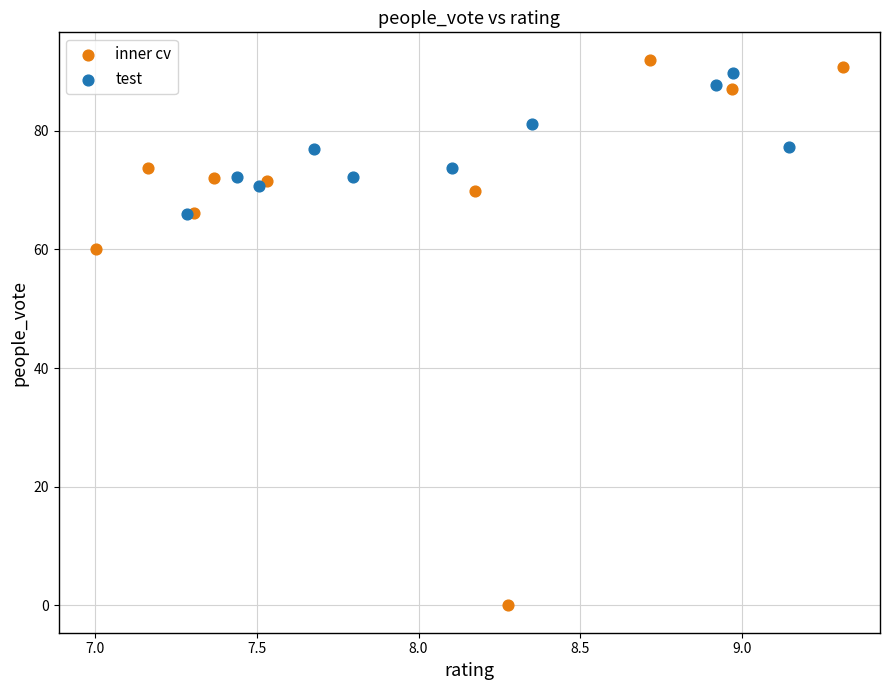

Which series contains the highest Y value?

inner cv